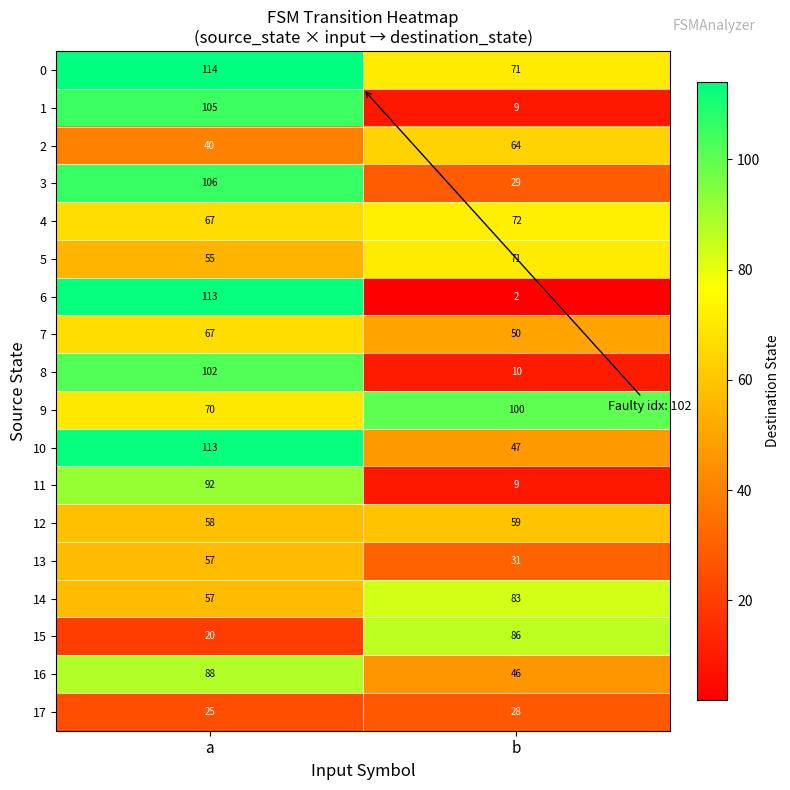

What is the sum of all 1 values?

114